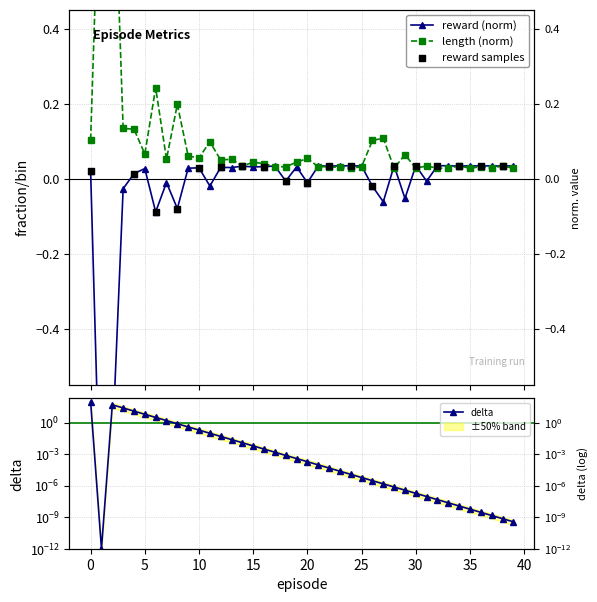

Which series contains the lowest Y value?

reward